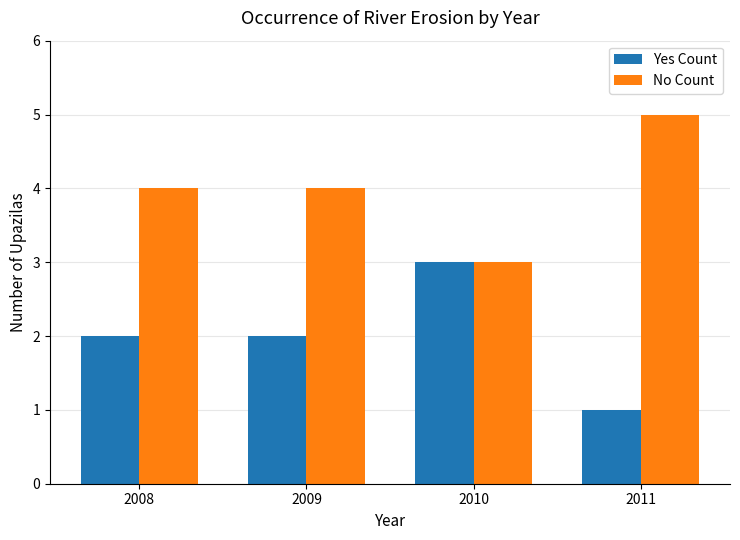

What is the sum of the Yes Count values at 2010 and 2009?

5